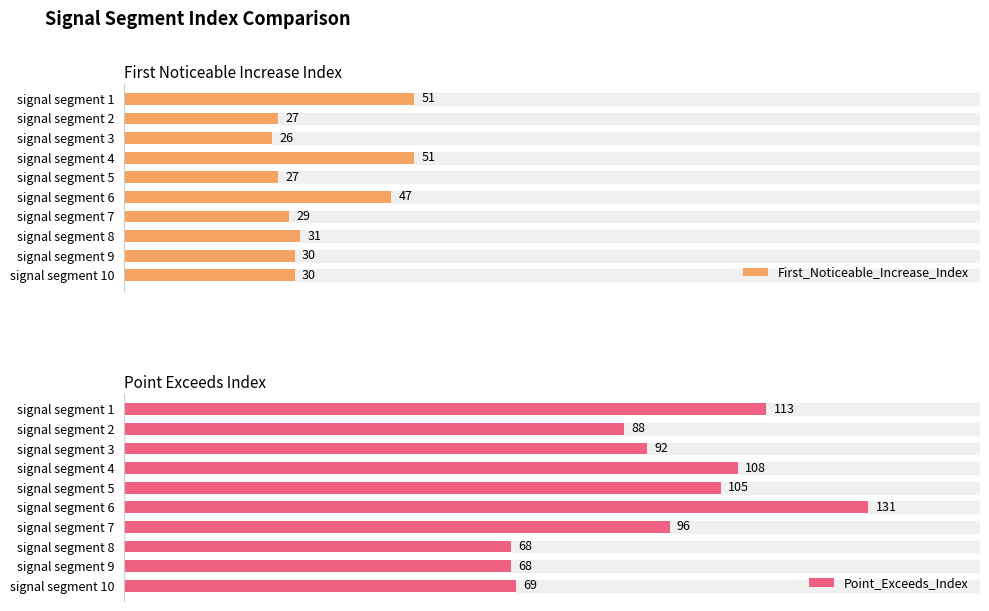

List the series in order of their peak value, lowest first.

First_Noticeable_Increase_Index, Point_Exceeds_Index